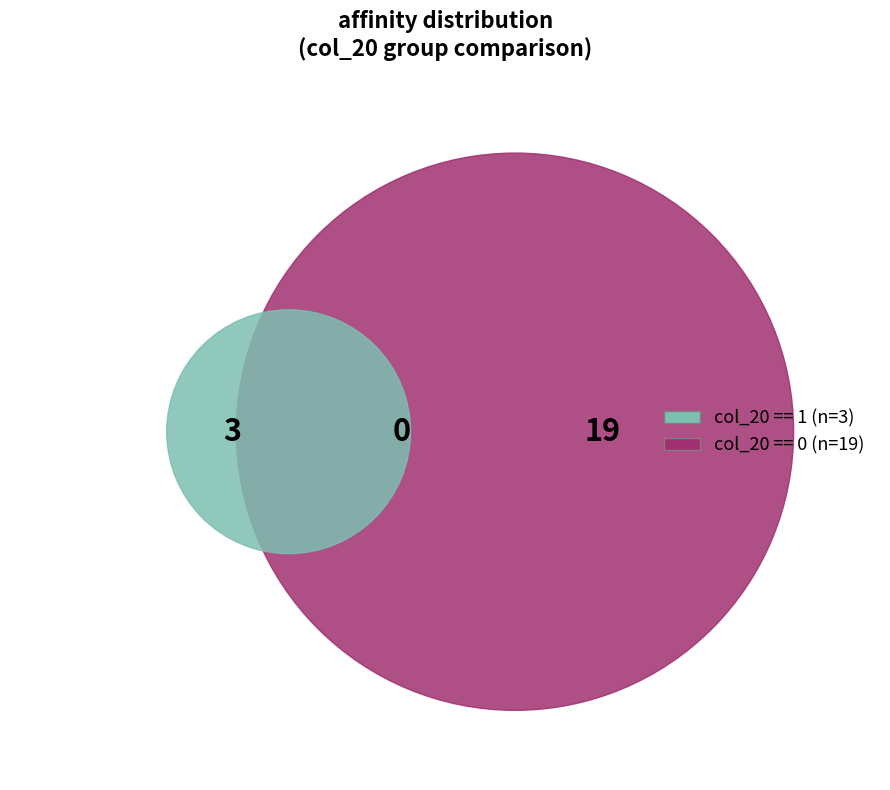

Does 5287969 represent more than half of the total?

No